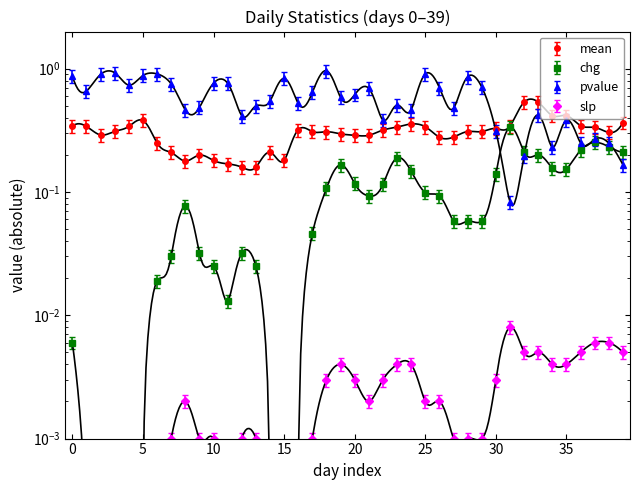

The chg series shows 0.0 at 3. True or false?

True